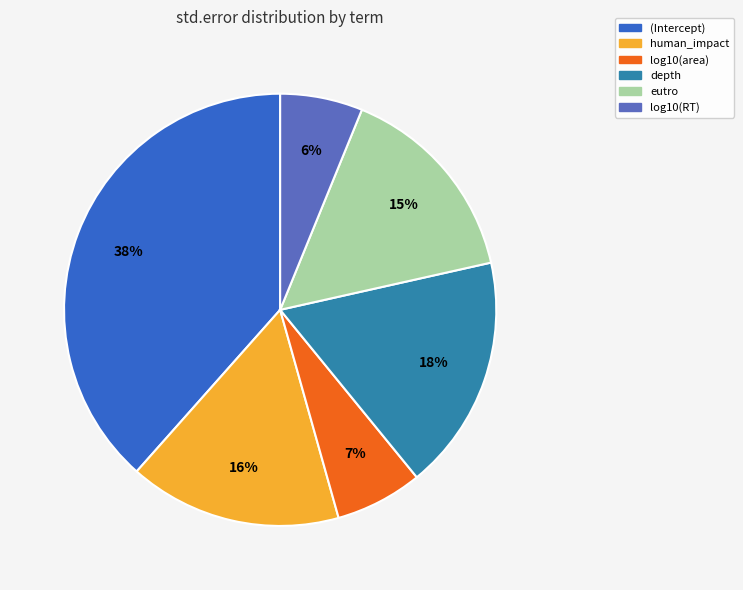

Is the sum of log10(RT) and log10(area) greater than half?

No